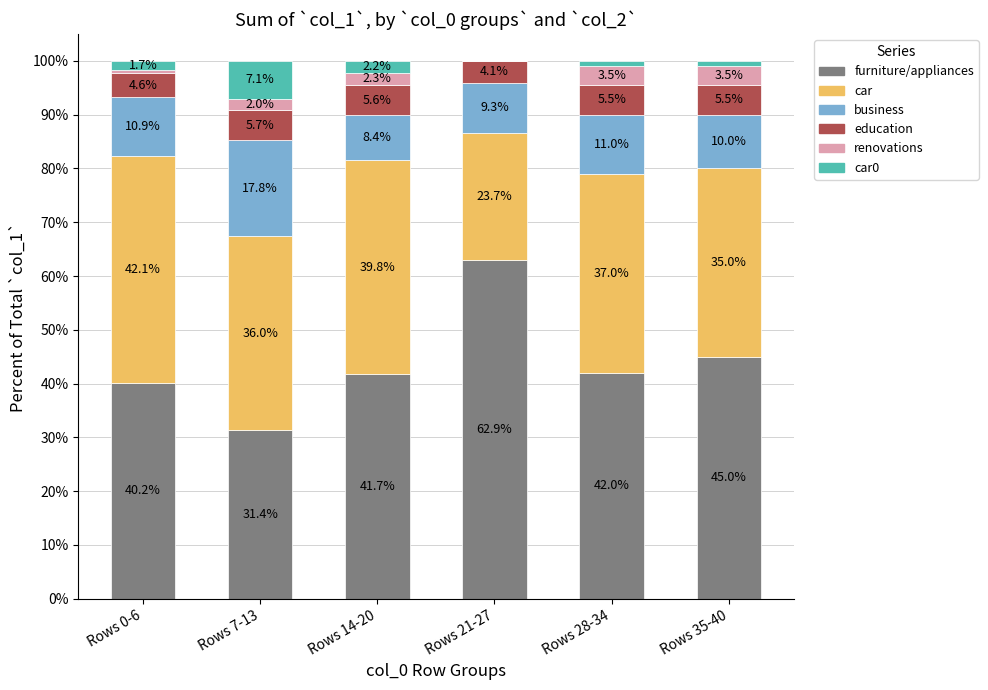

Which category has the highest value in the furniture/appliances series?

Rows 21-27